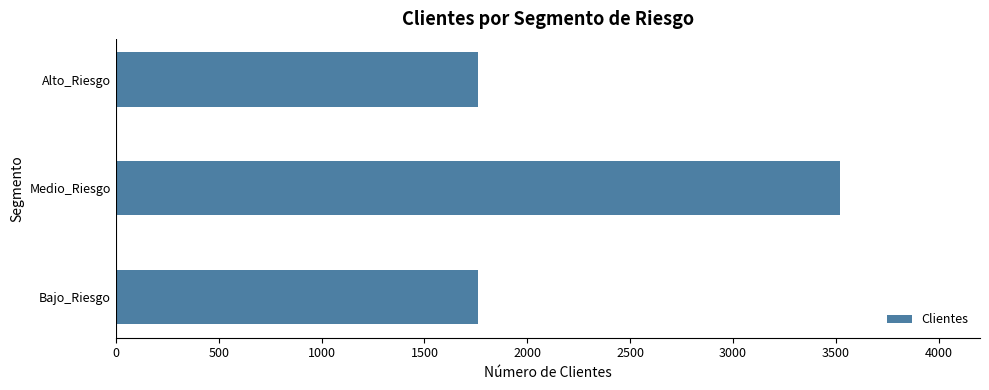

What is the sum of all values?

7043